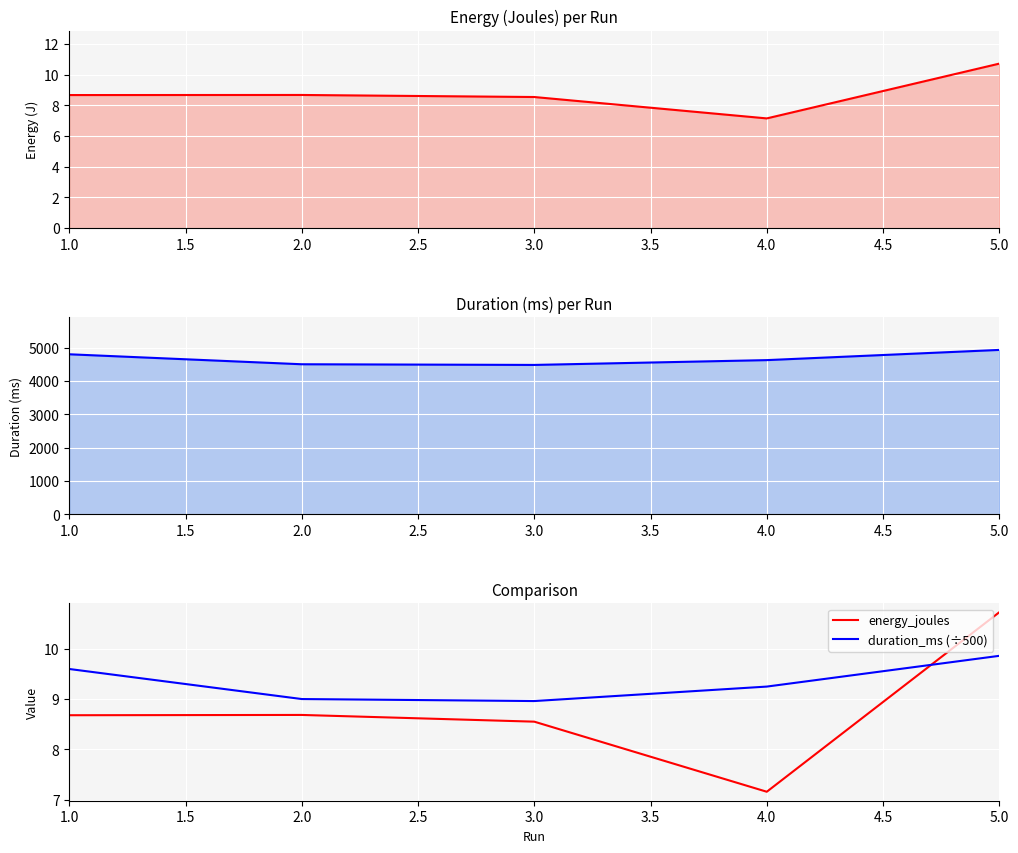

How many categories are shown in the chart?

5